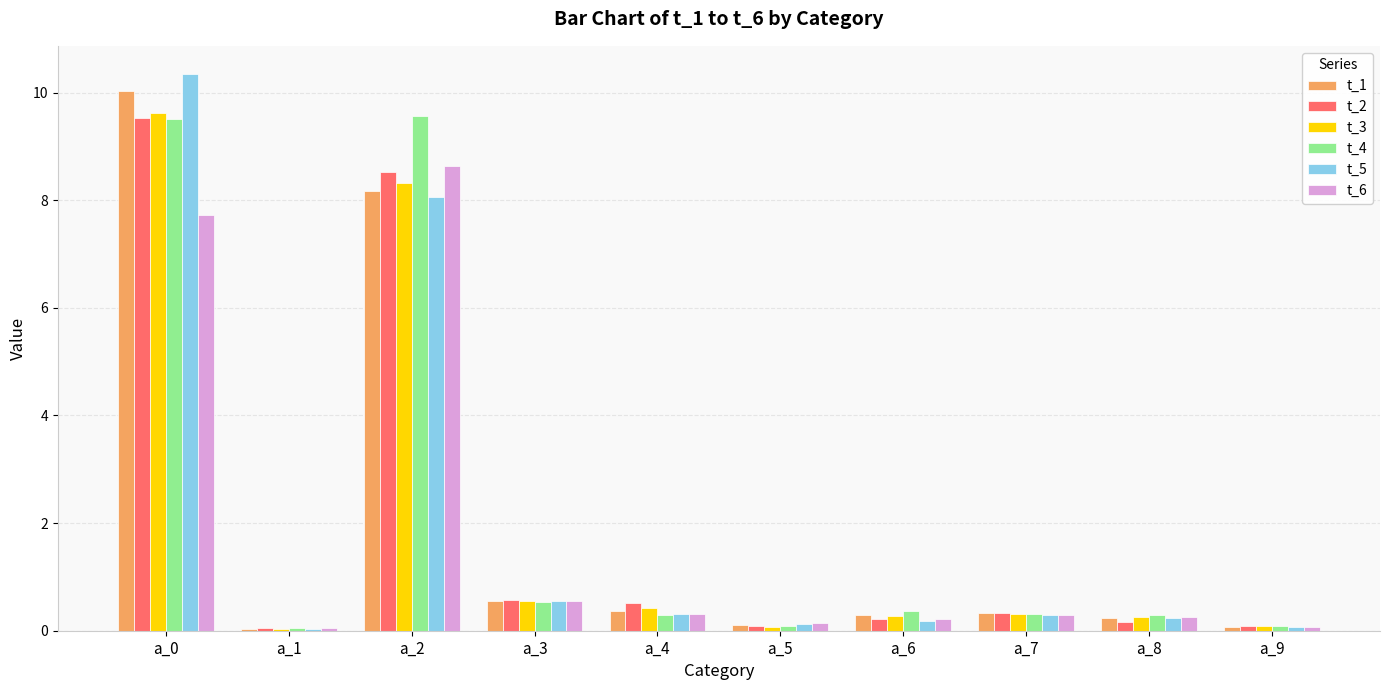

What is the difference between the t_3 values at a_0 and a_4?

9.2